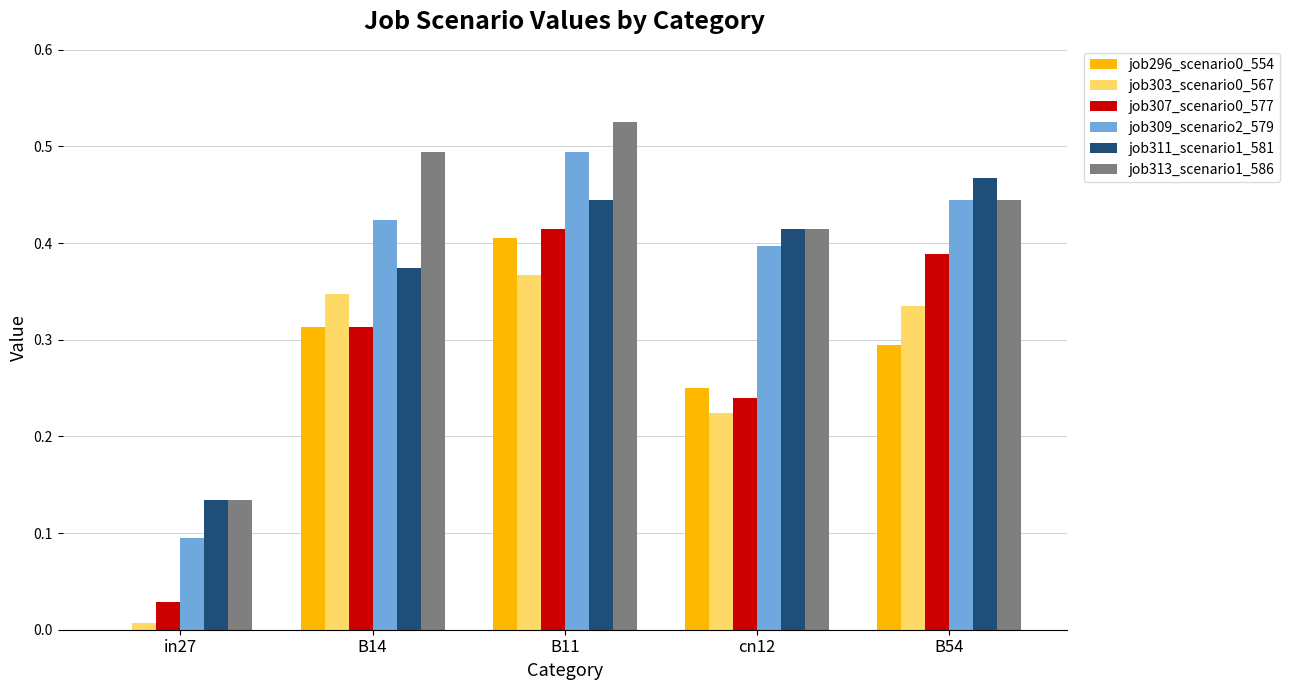

The value of job311_scenario1_581 at cn12 is 0.7. True or false?

False